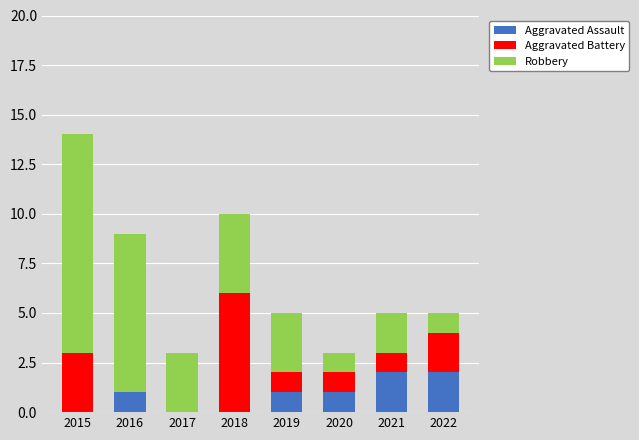

What is the sum of all Aggravated Assault values?

7